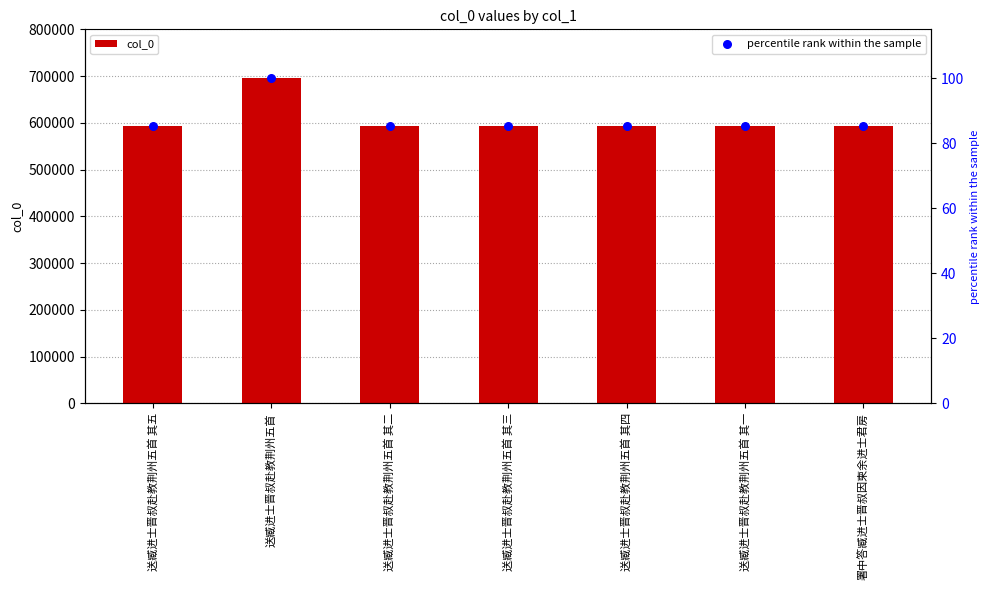

At which category is the sum across all series the highest?

送臧进士晋叔赴教荆州五首